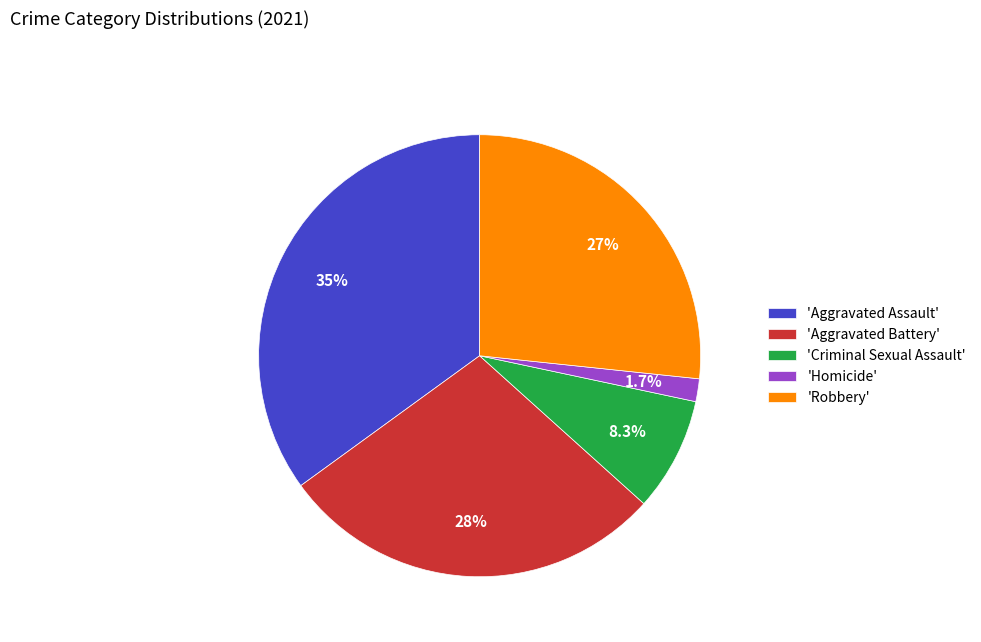

Is the sum of 'Aggravated Assault' and 'Aggravated Battery' greater than half?

Yes